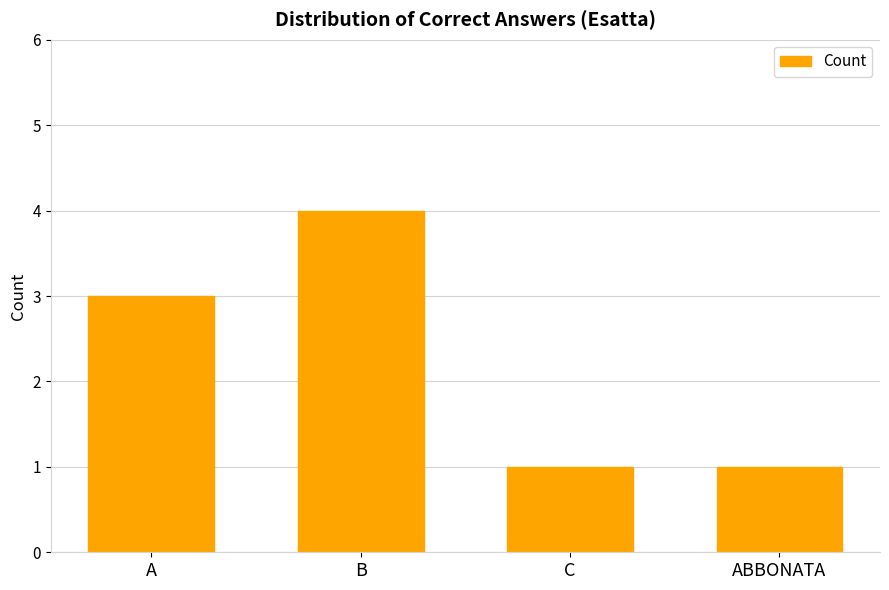

The value at ABBONATA is 1. True or false?

True